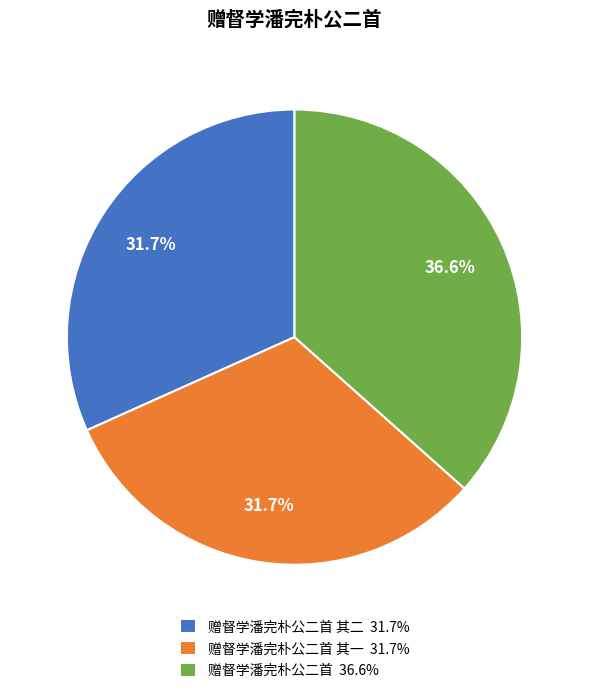

How many slices are in this pie chart?

3